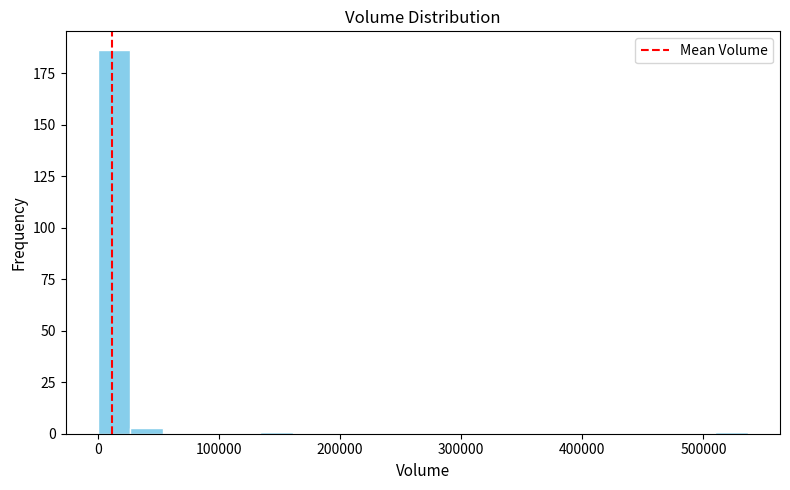

Read against the x-axis, roughly where is the centre of the tallest bar?

10000